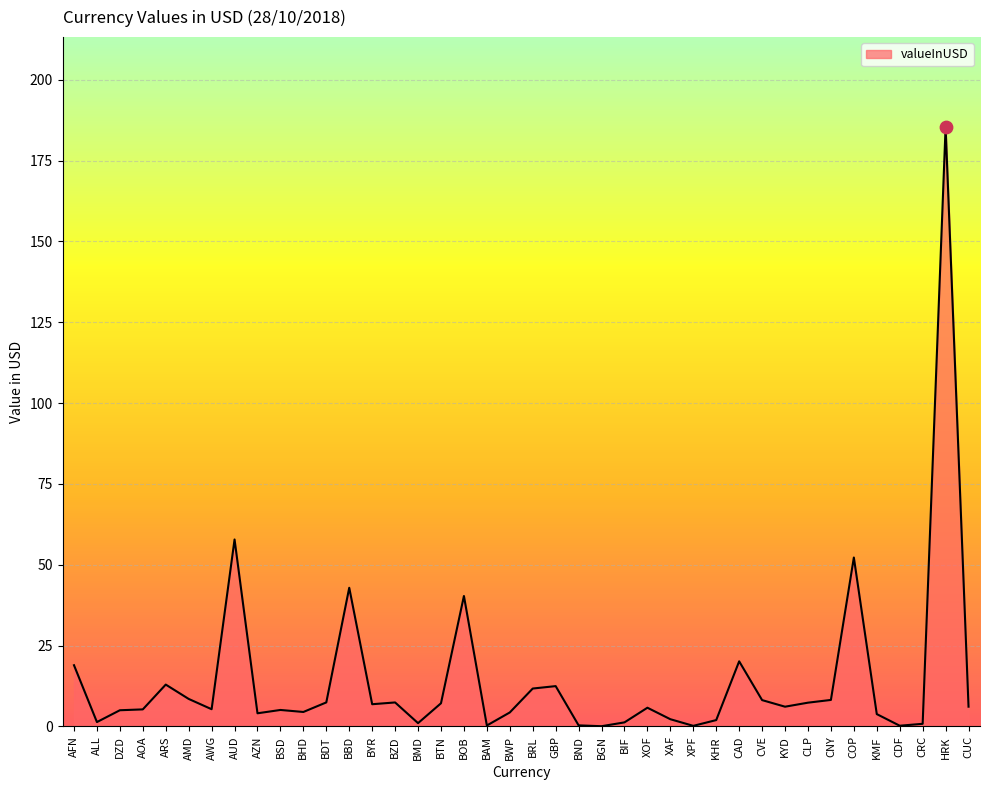

Between KMF and BND, which is larger?

KMF